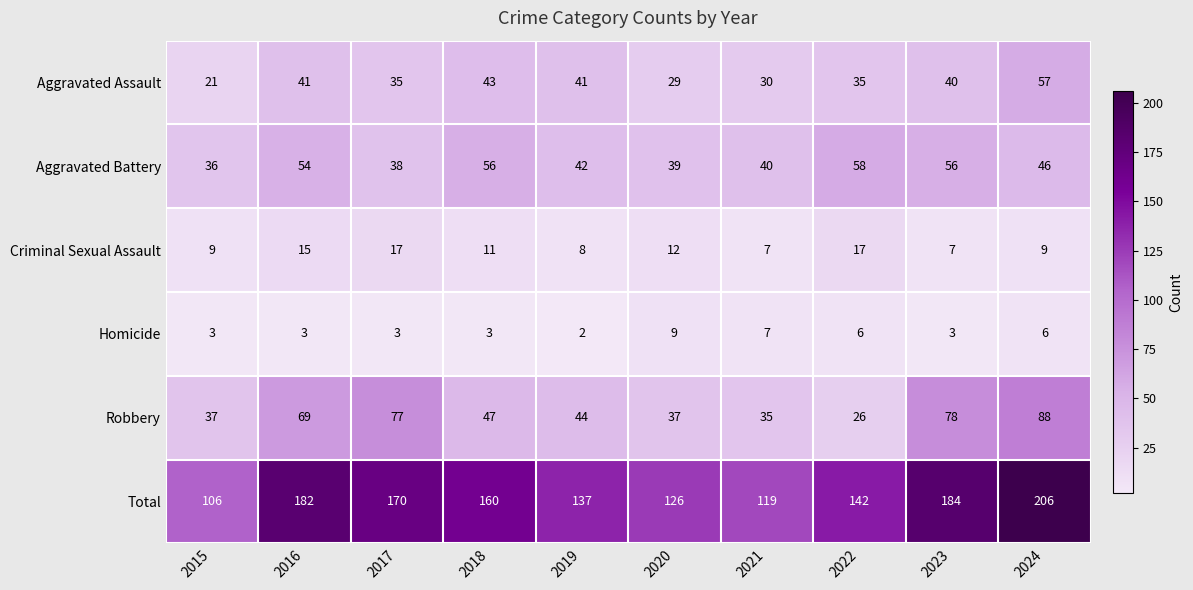

What is the approximate value of Aggravated Assault at 2024, to the nearest 10?

60